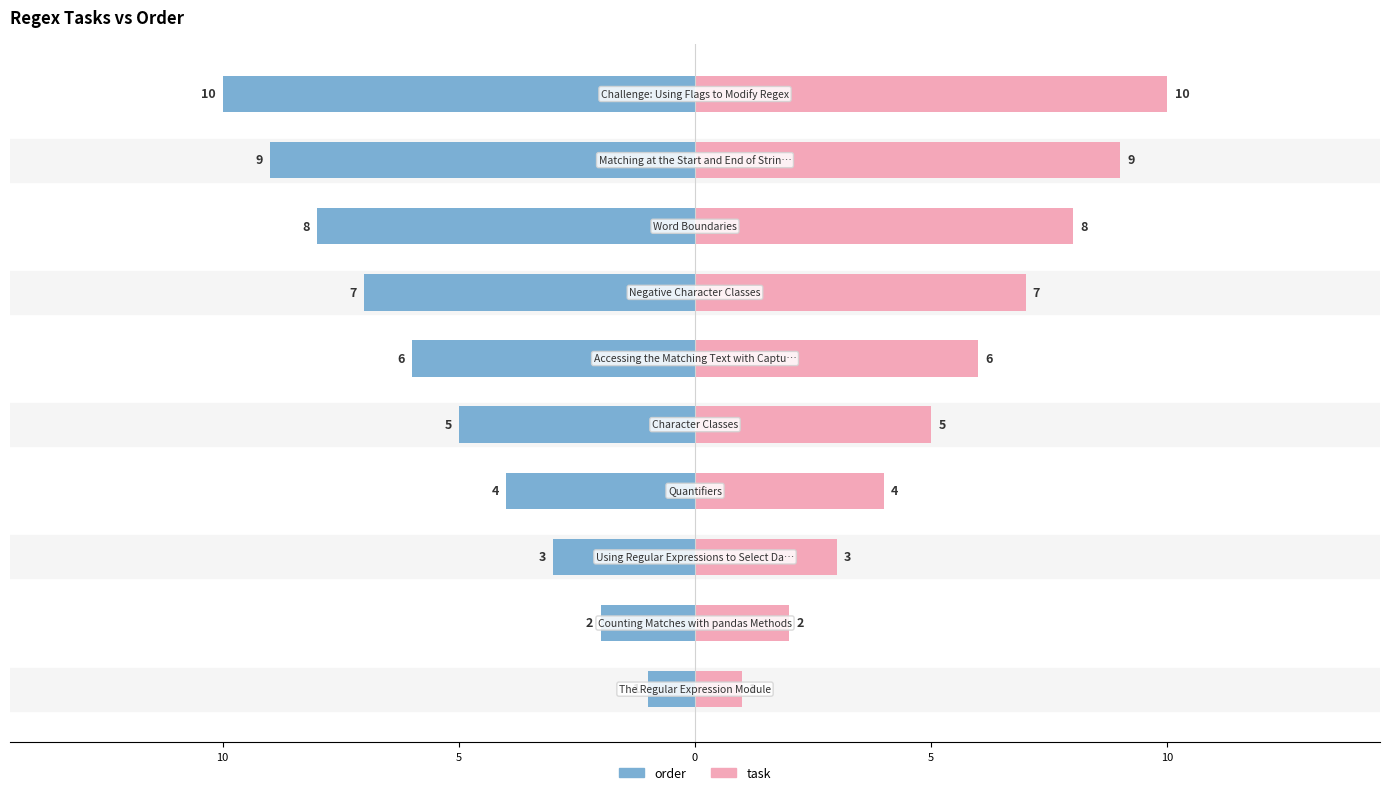

What is the difference between the second highest and minimum values in the order series?

8